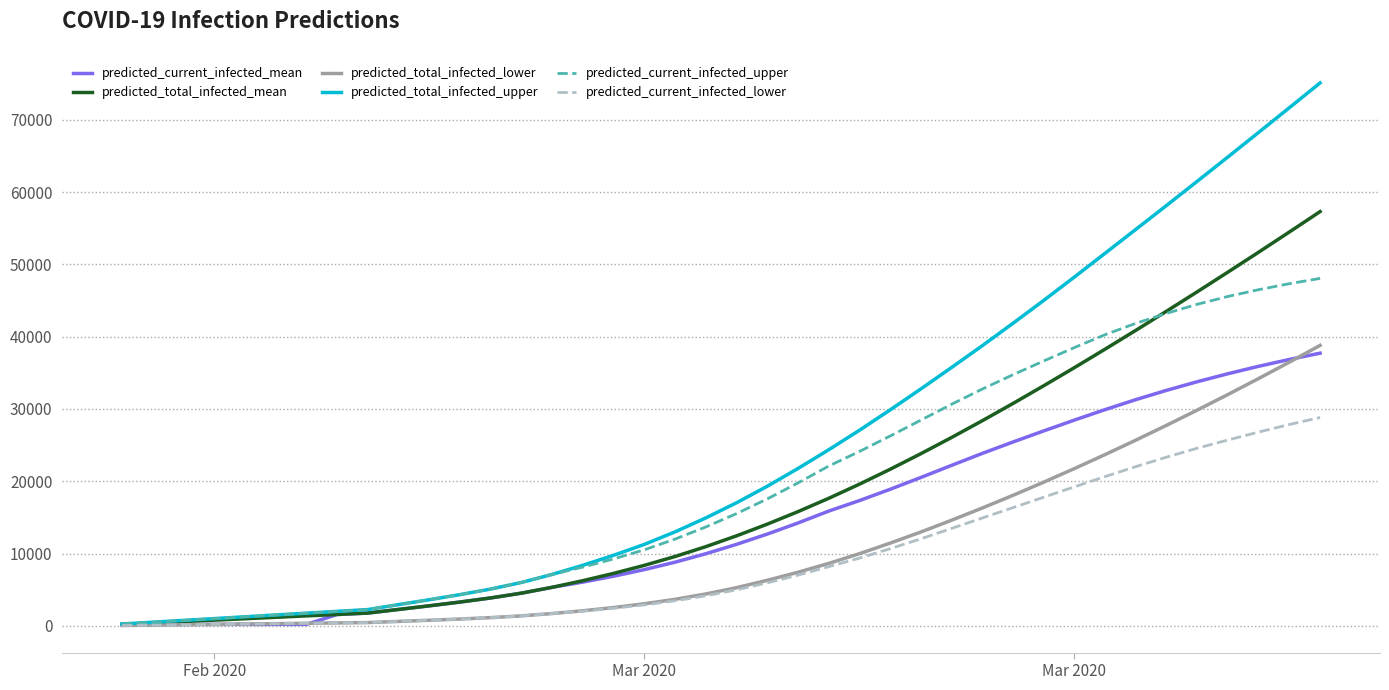

What is the greatest value displayed?

75108